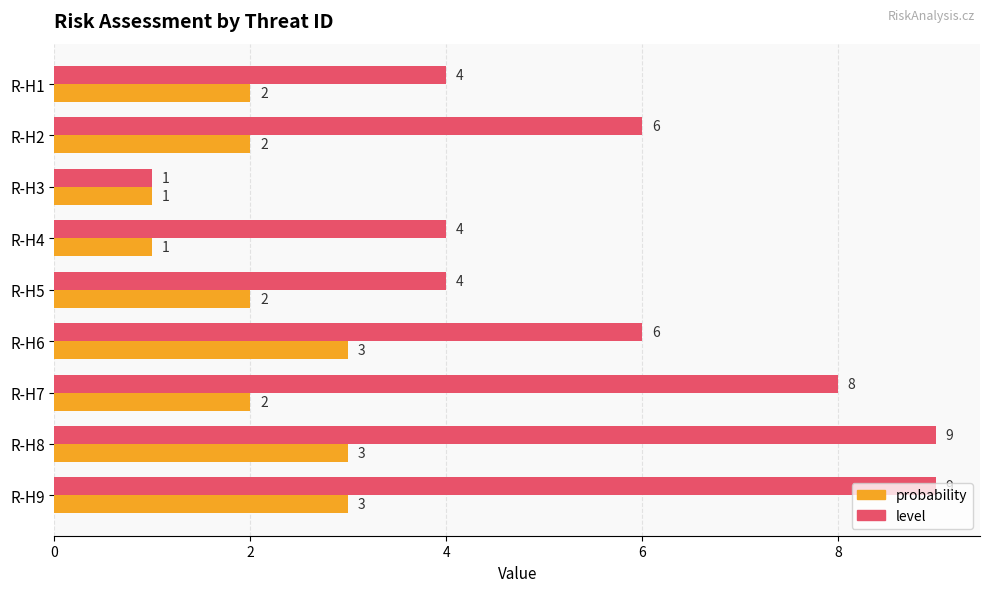

Count the probability values in the range 2 to 3.

7